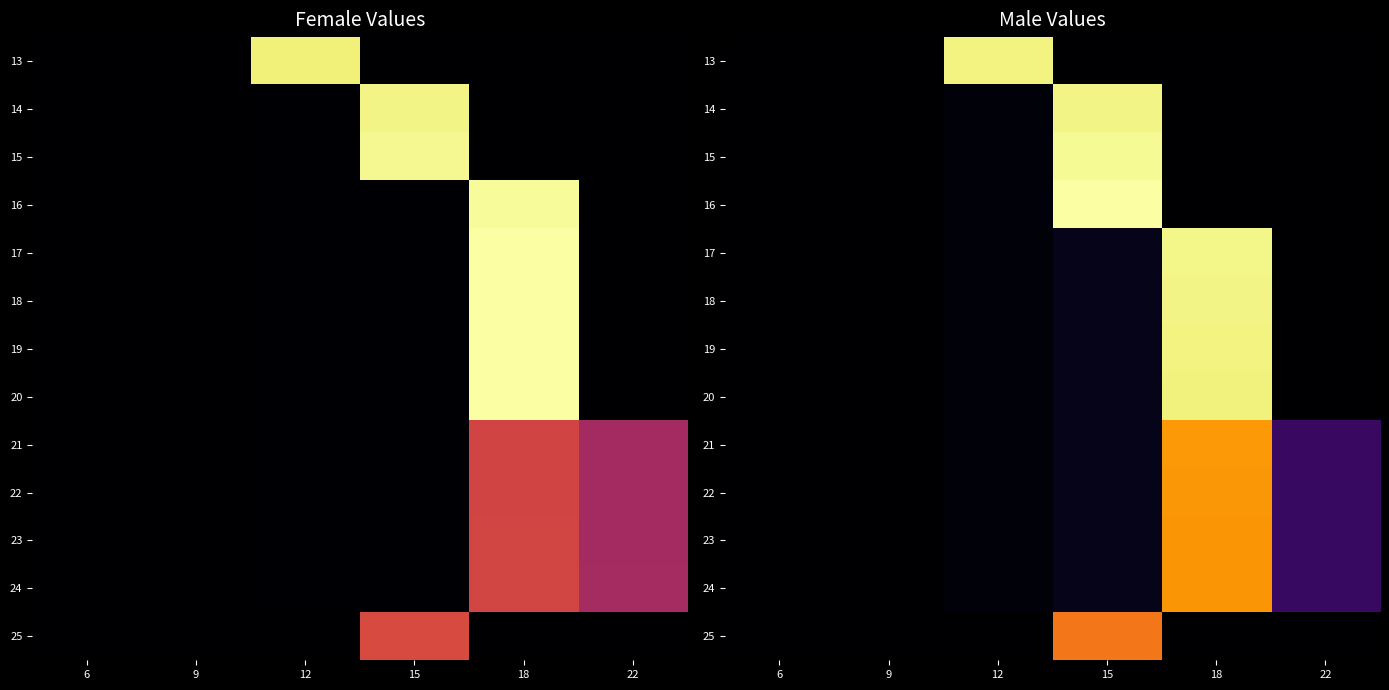

The value of 14 at 9 is 0.0. True or false?

True